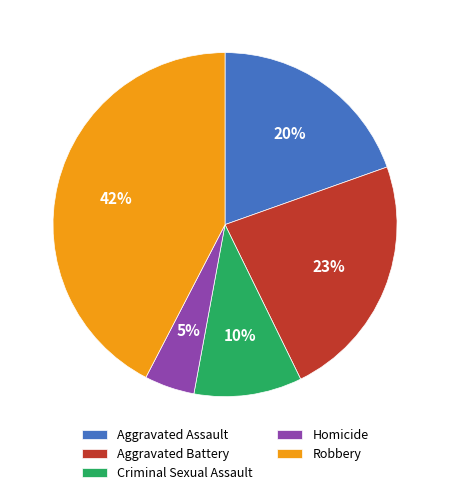

Rank the categories by value from lowest to highest.

Homicide, Criminal Sexual Assault, Aggravated Assault, Aggravated Battery, Robbery